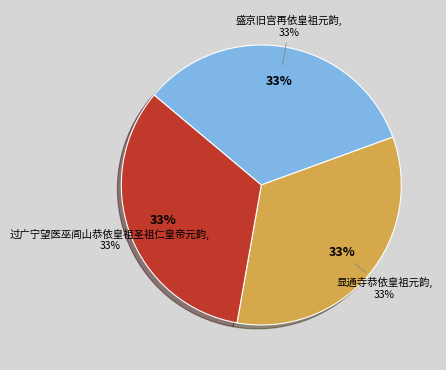

How much of the chart is everything except 盛京旧宫再依皇祖元韵?

66.7%